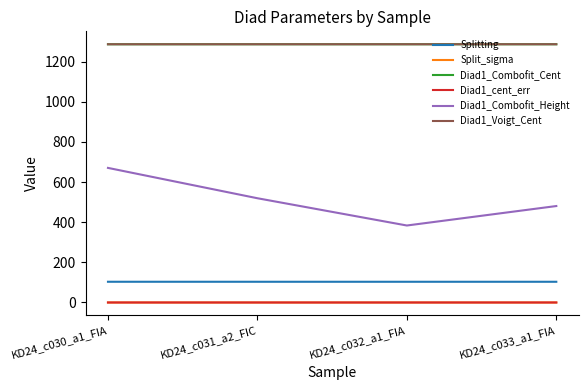

In Diad1_Combofit_Height, how many points are lower than both neighbors (excluding endpoints)?

1